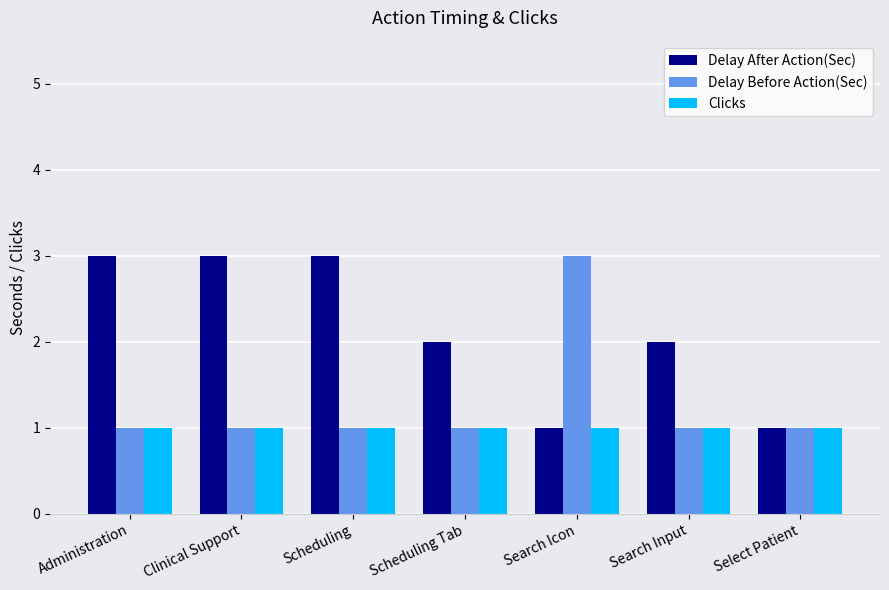

What is the highest value of the Delay Before Action(Sec) series?

3